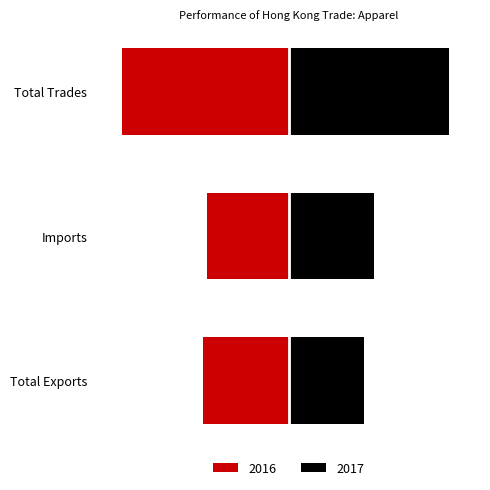

Is it true that 2017 equals 73.8 at Total Trades?

False